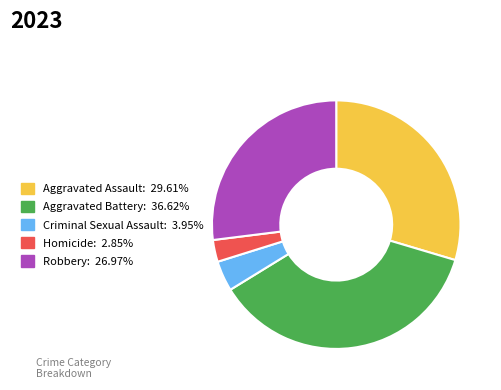

Combined, do Criminal Sexual Assault: 3.95% and Homicide: 2.85% account for over 50%?

No